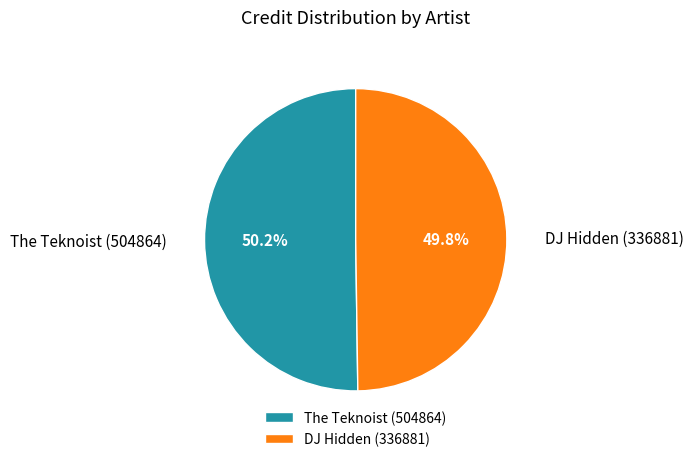

To the nearest percent, what percentage of the pie is The Teknoist (504864)?

50%